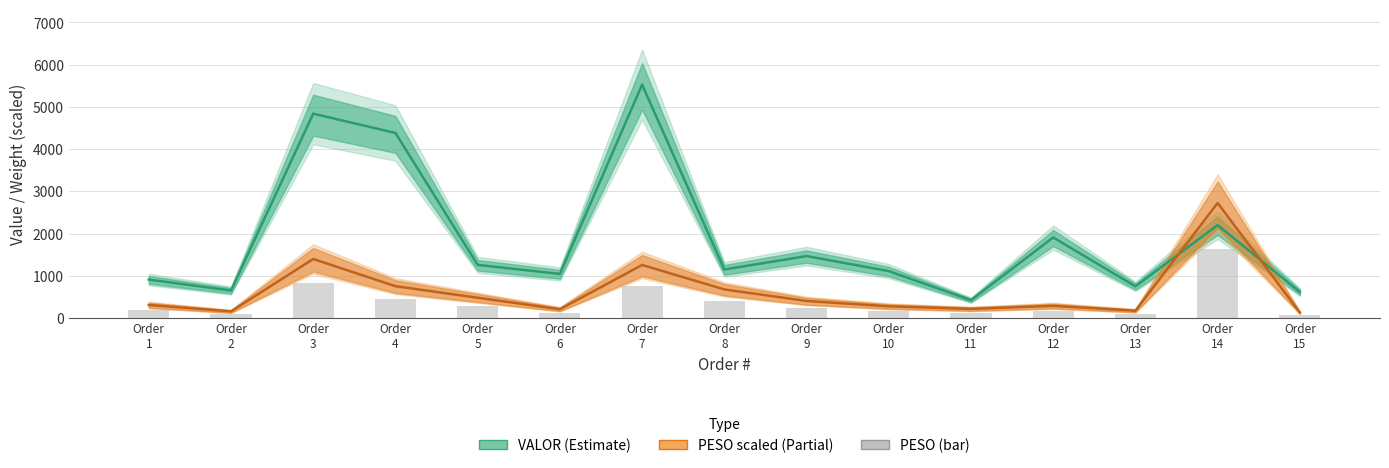

How many data points are above 184?

8